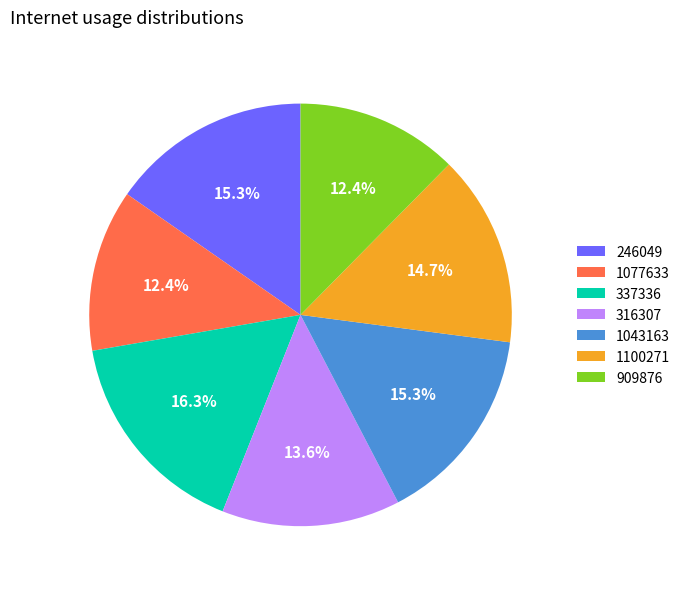

Which has a higher value, 909876 or 337336?

337336